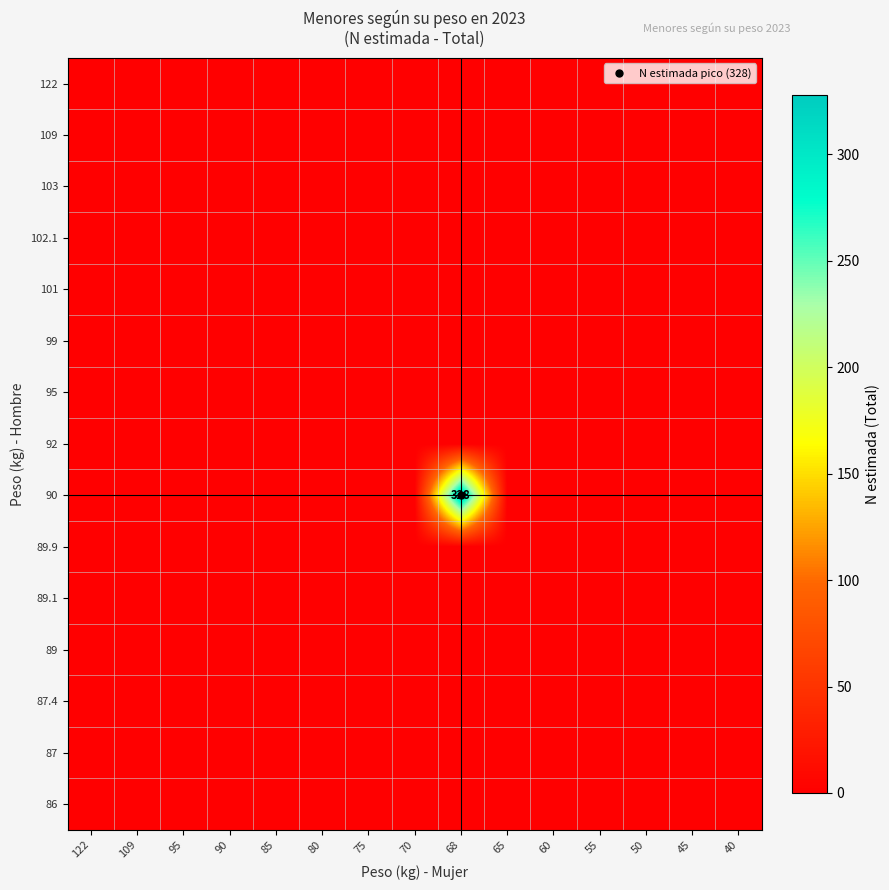

At which category does the chart reach its minimum across all series?

122